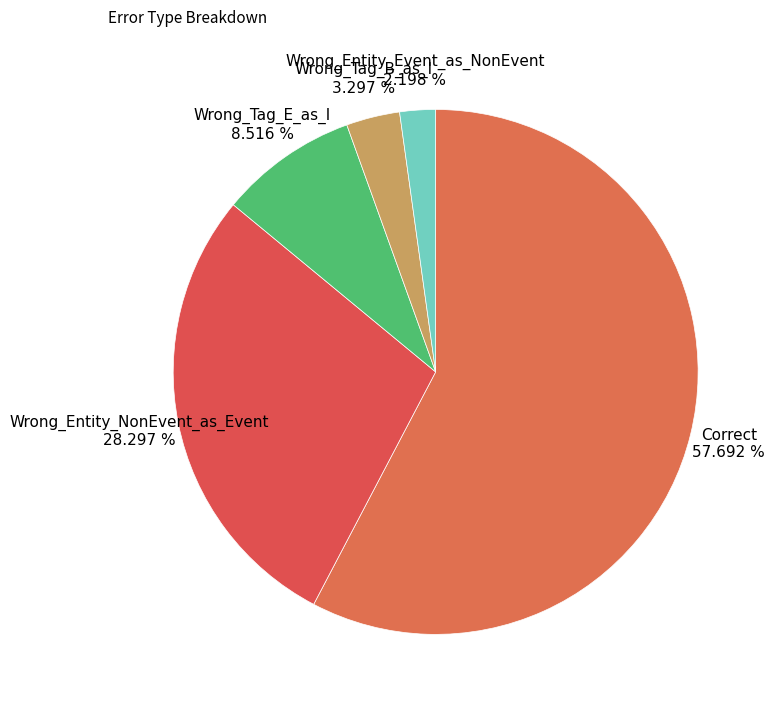

To the nearest percent, what percentage of the pie is Correct?

58%